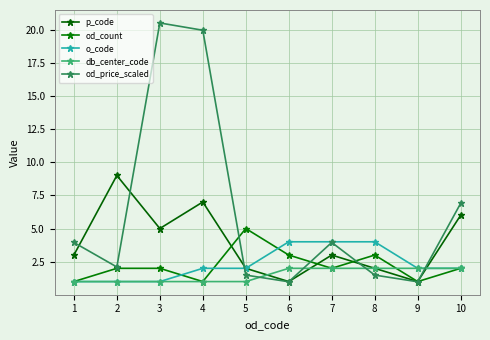

What is the greatest value displayed?

20.5